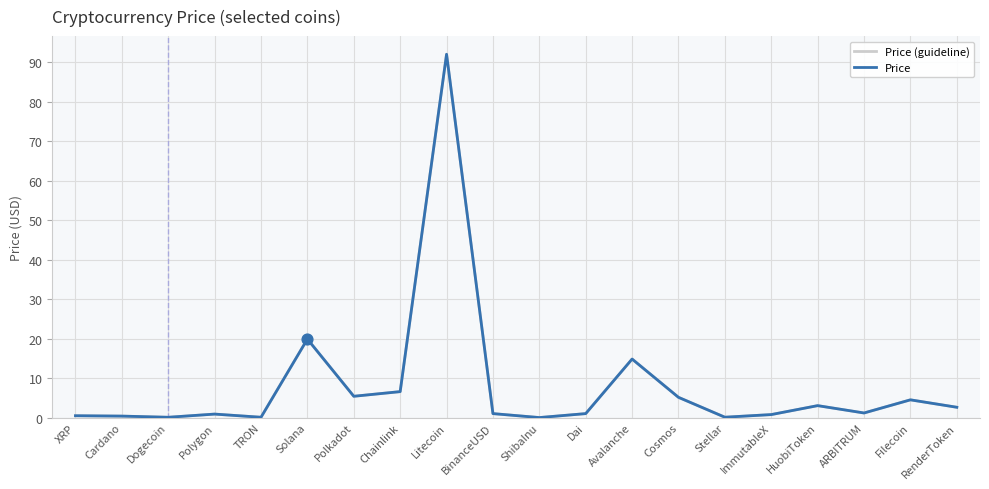

What is the total value across all series at Filecoin?

9.0